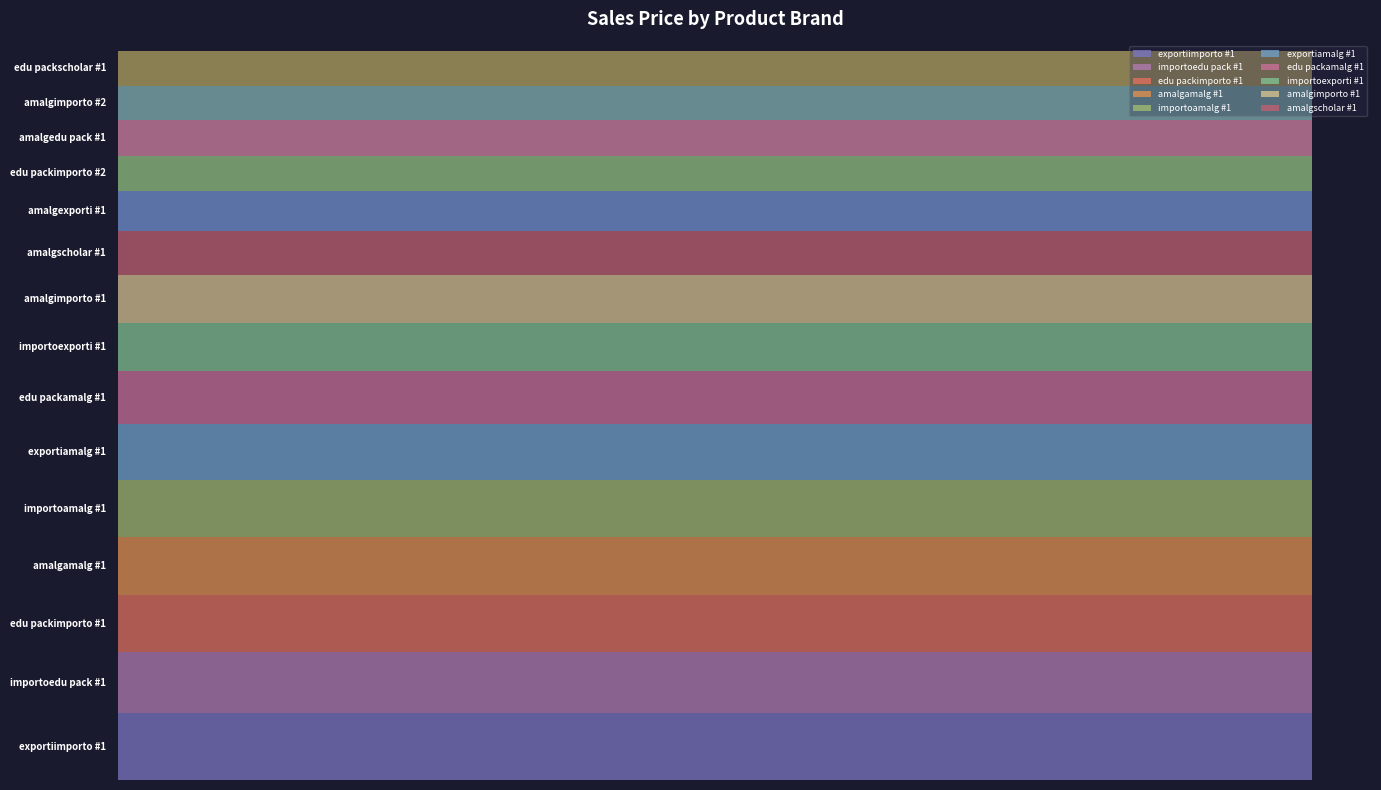

Is it true that the value at exportiamalg #1 is 165080369.5?

False